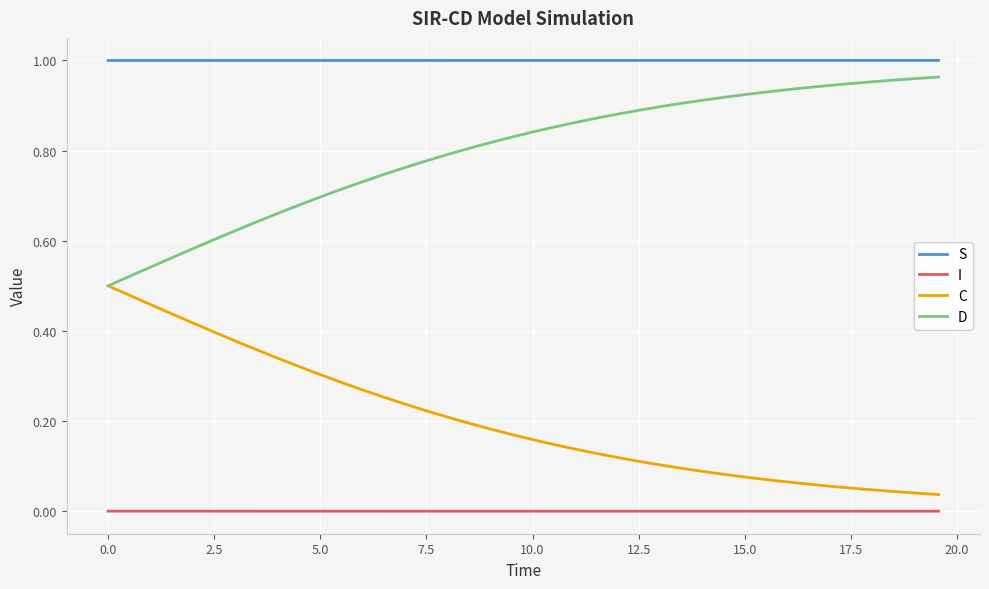

True or false: I and S cross at least once.

False